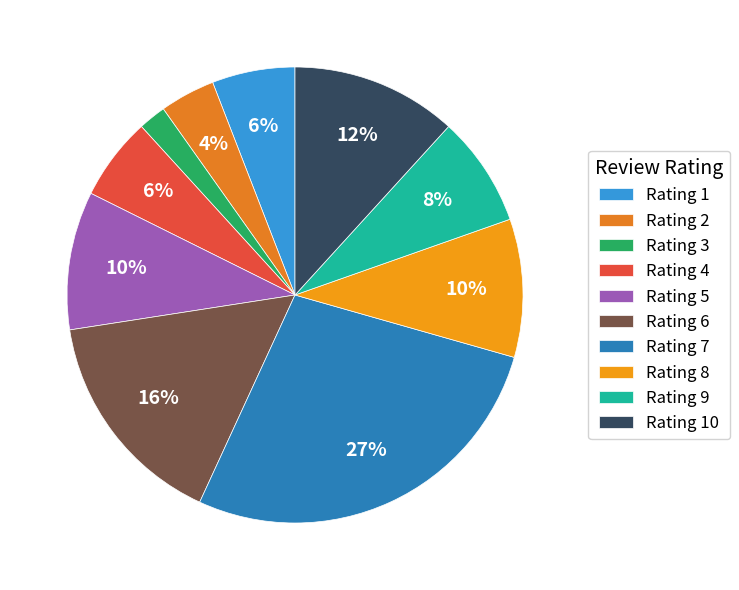

How much of the chart is everything except Rating 2?

96.1%